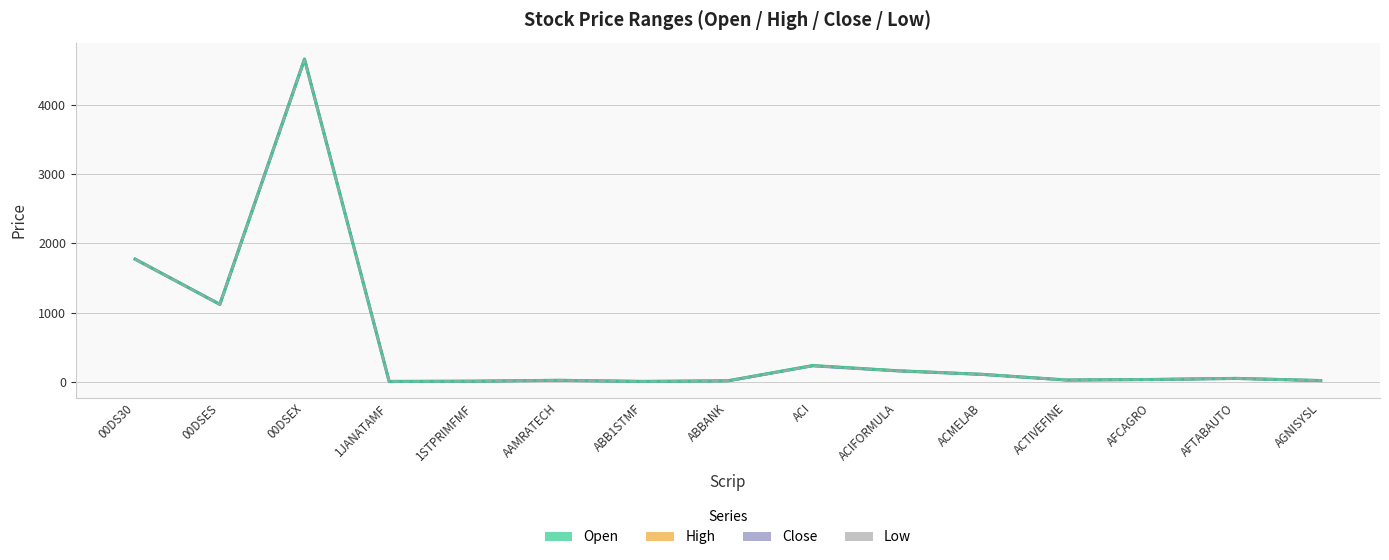

Reading right to left, what are all the values shown in this chart?

High: 17.4	49.0	33.2	25.7	108.4	160.0	235.2	13.9	5.0	21.1	8.5	4.7	4670.3	1121.9	1776.8
Close: 17.3	48.1	32.4	25.3	107.1	157.3	230.9	13.9	4.9	20.9	8.4	4.6	4665.4	1120.5	1771.0
Open: 17.3	49.0	32.9	25.1	107.2	160.0	235.2	13.8	4.9	20.9	8.4	4.6	4660.1	1118.2	1773.5
Low: 17.2	47.9	32.4	25.1	105.9	157.0	230.2	13.7	4.9	20.8	8.3	4.5	4654.4	1117.4	1770.0